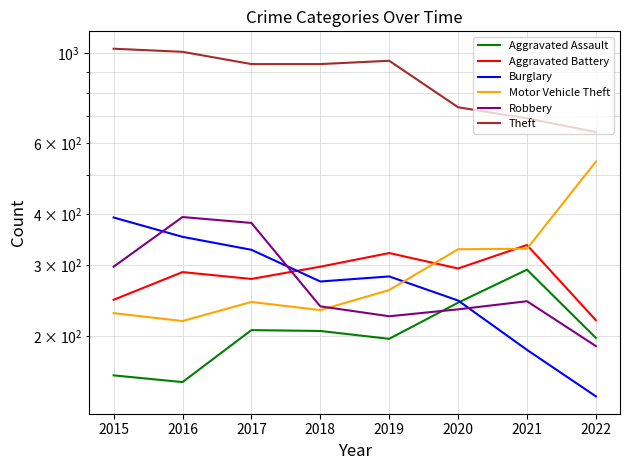

The Aggravated Battery series shows 297 at 2018. True or false?

True